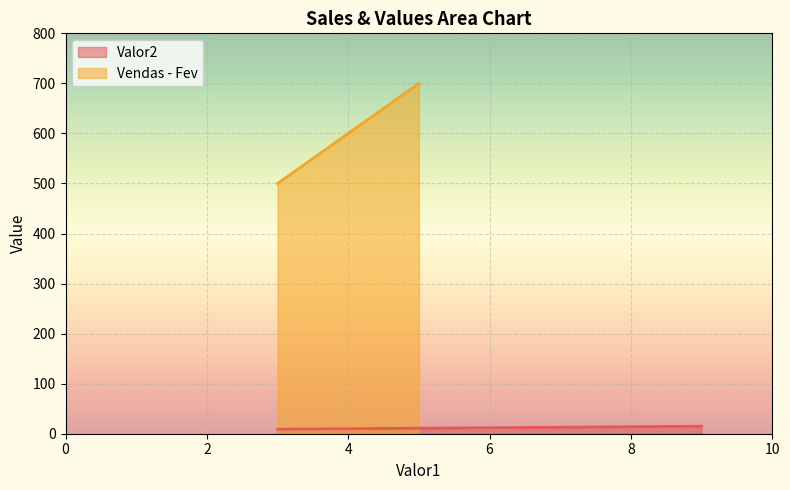

True or false: Valor2 has more than 2 points higher than both neighbors.

False